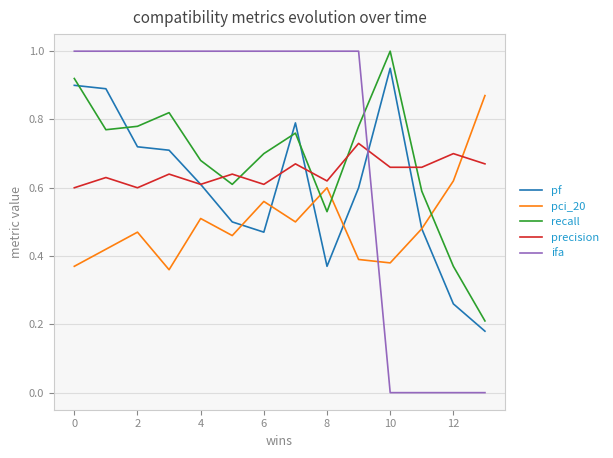

Which series ends up on top after the final intersection of recall and ifa?

recall